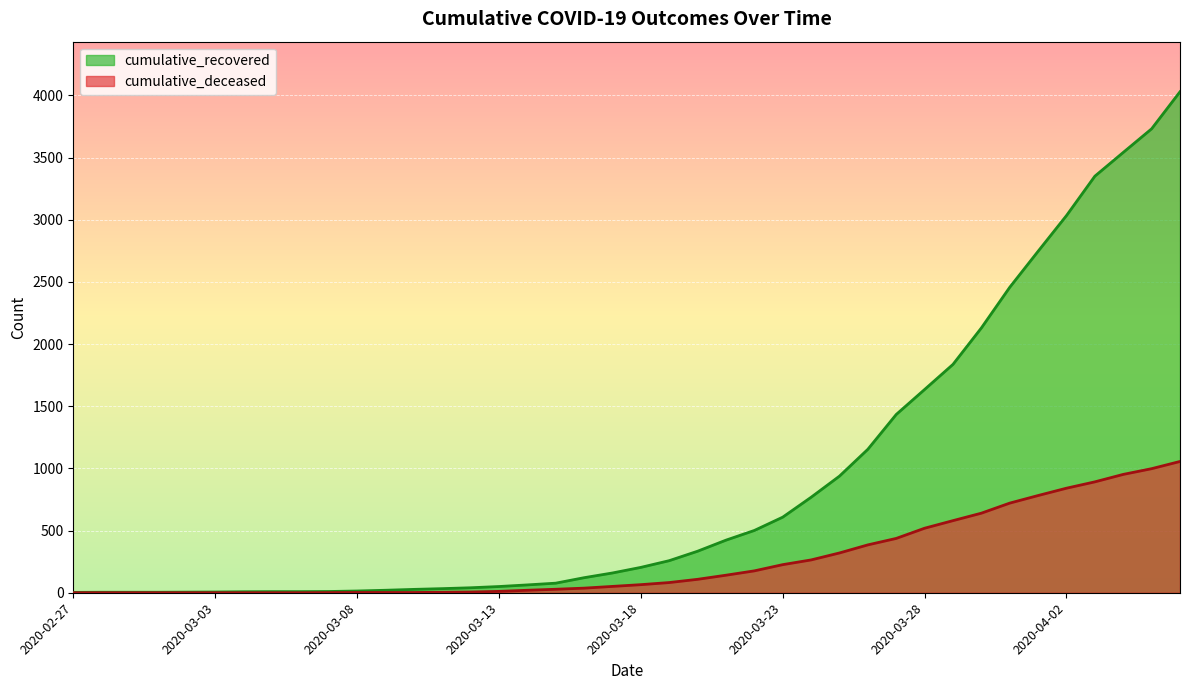

True or false: cumulative_recovered has a value of 3 at 2020-02-27.

True